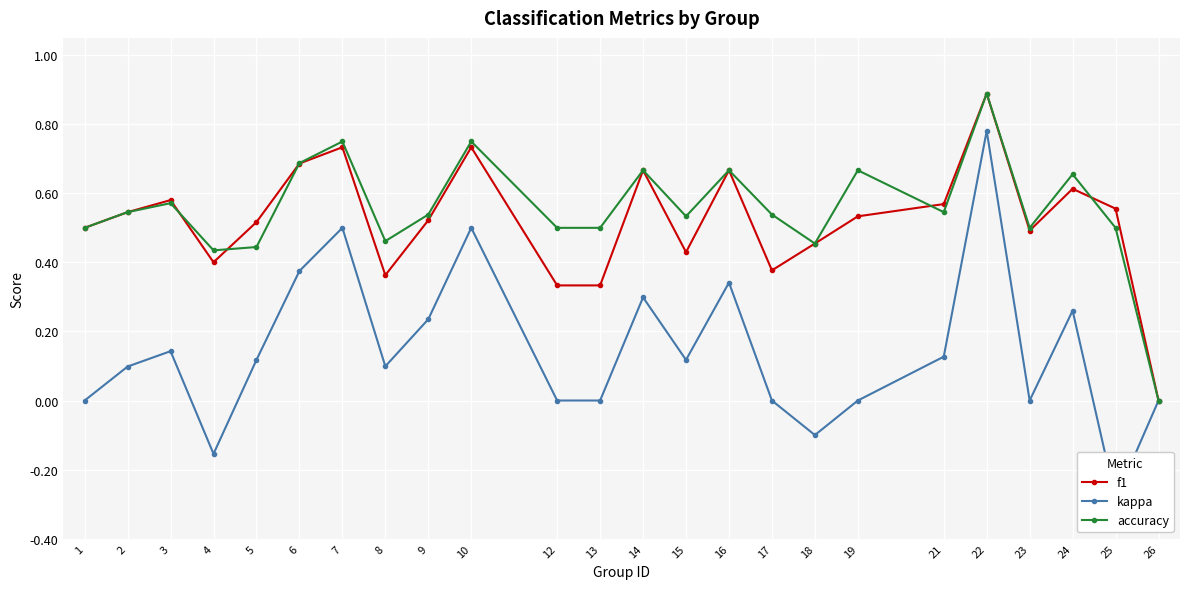

At which category is the sum across all series the highest?

22